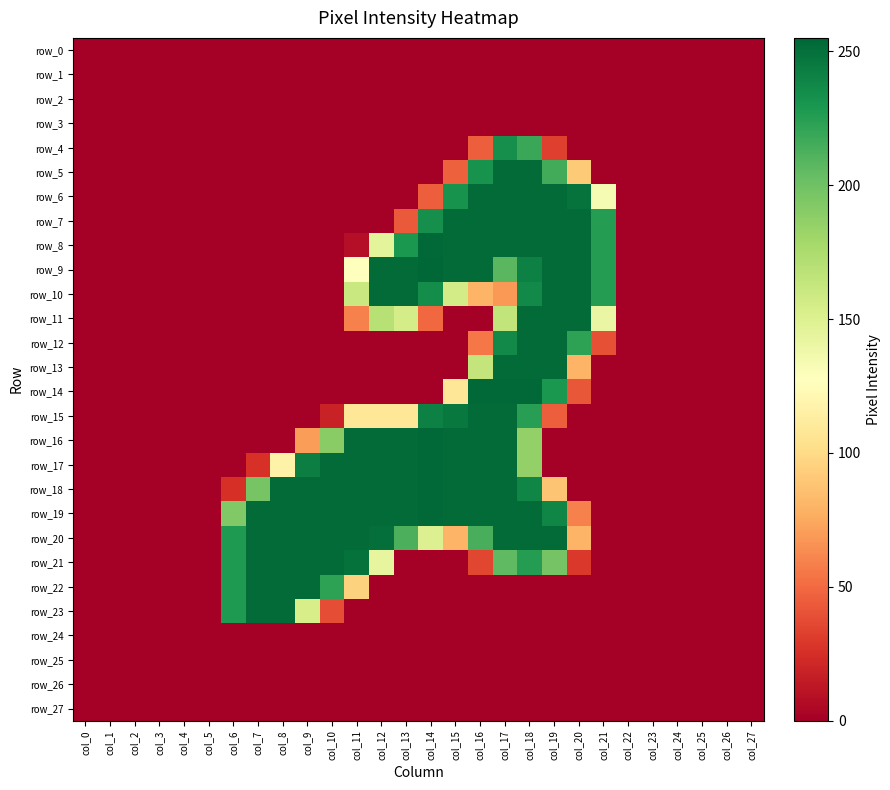

True or false: row_17 has a value of 0 at col_6.

True